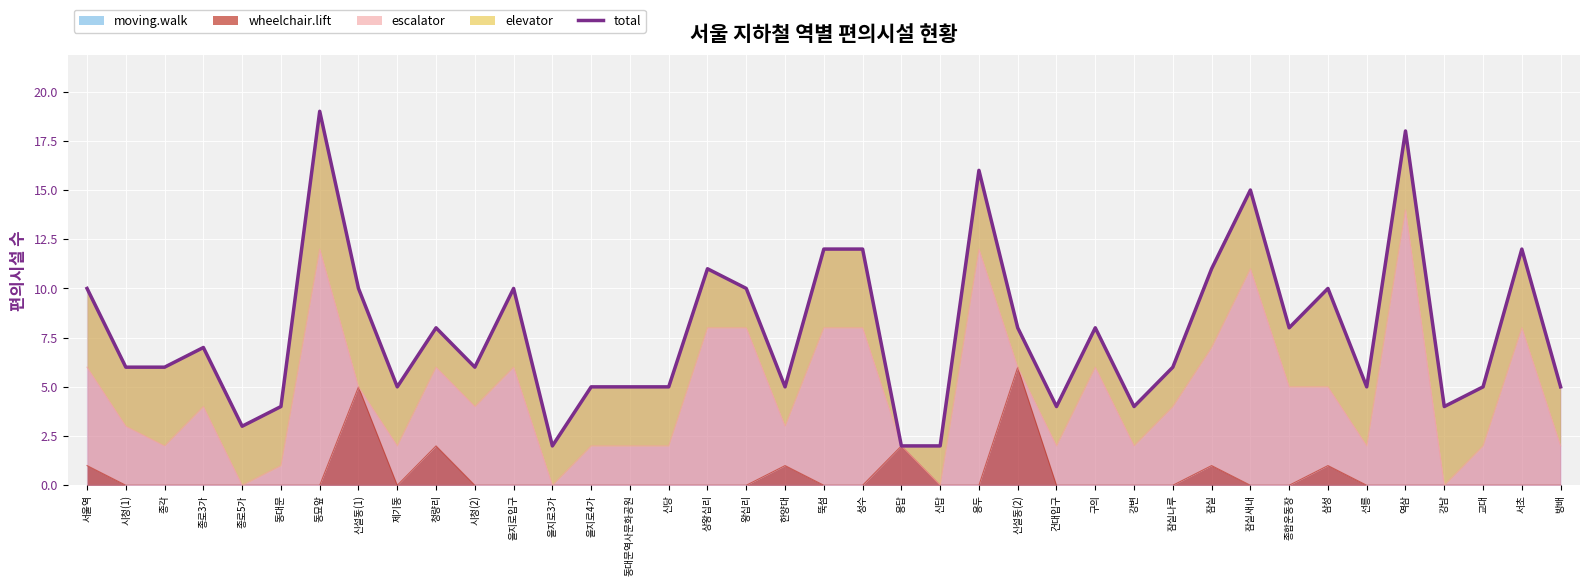

How many categories are shown in the chart?

39